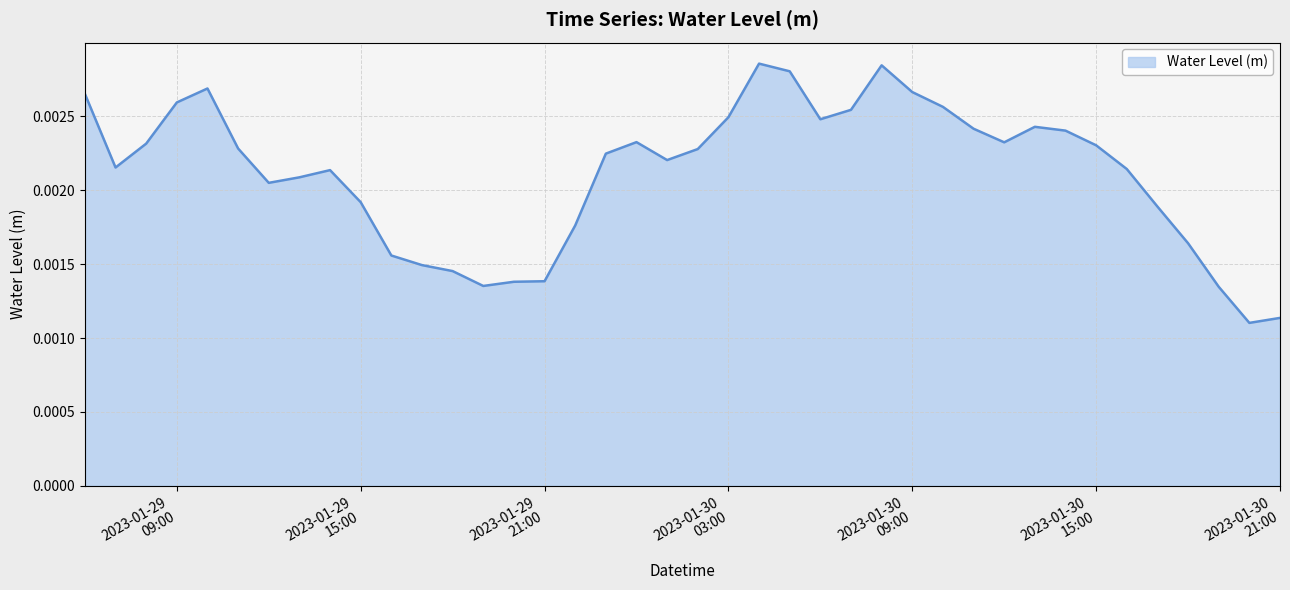

Does the chart display data point markers on the line(s)?

No